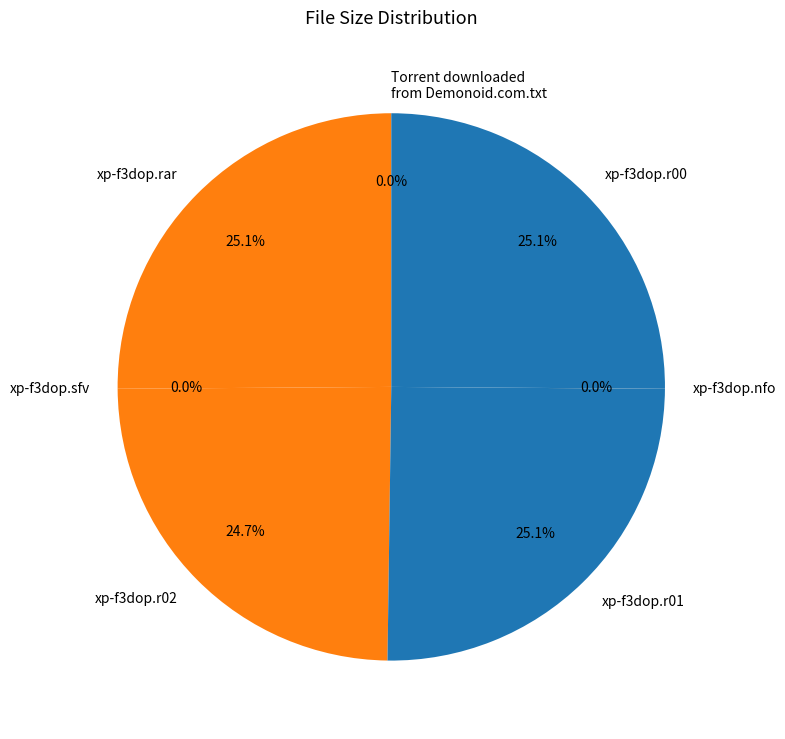

The xp-f3dop.r02 slice represents 39% of the pie. True or false?

False